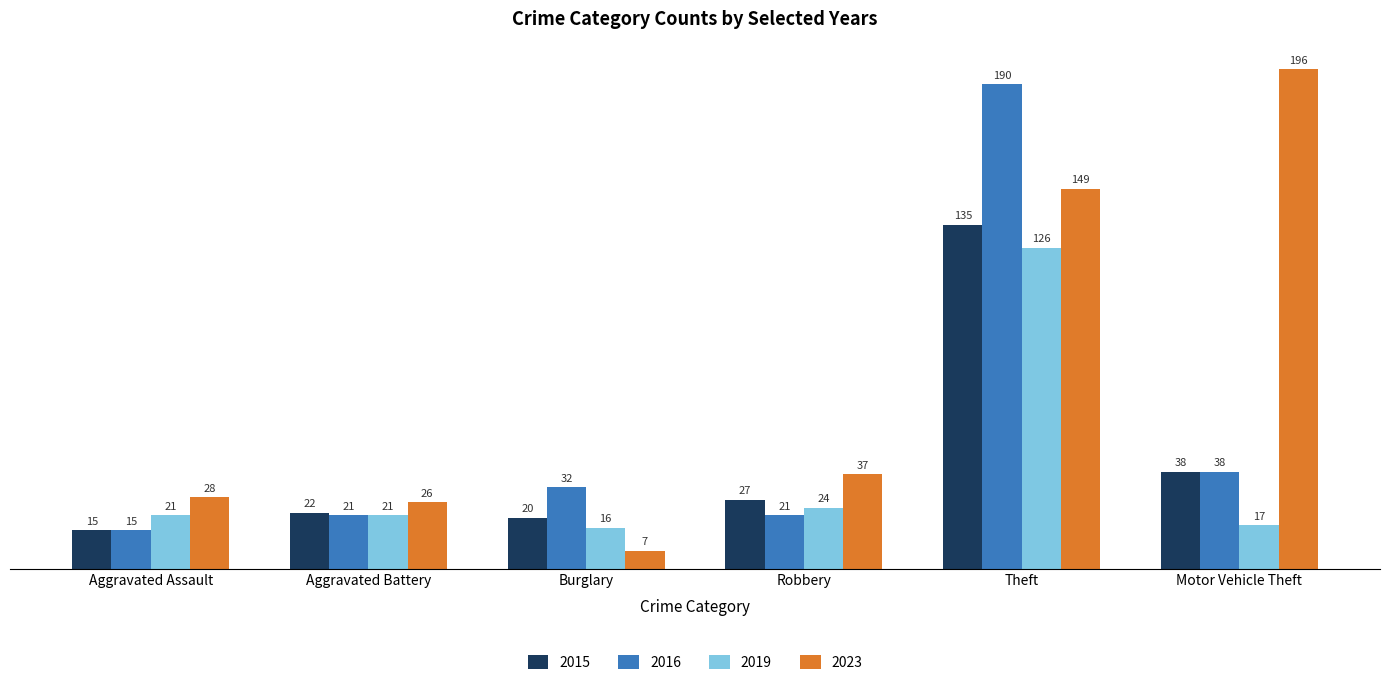

How many bars are there in total?

24